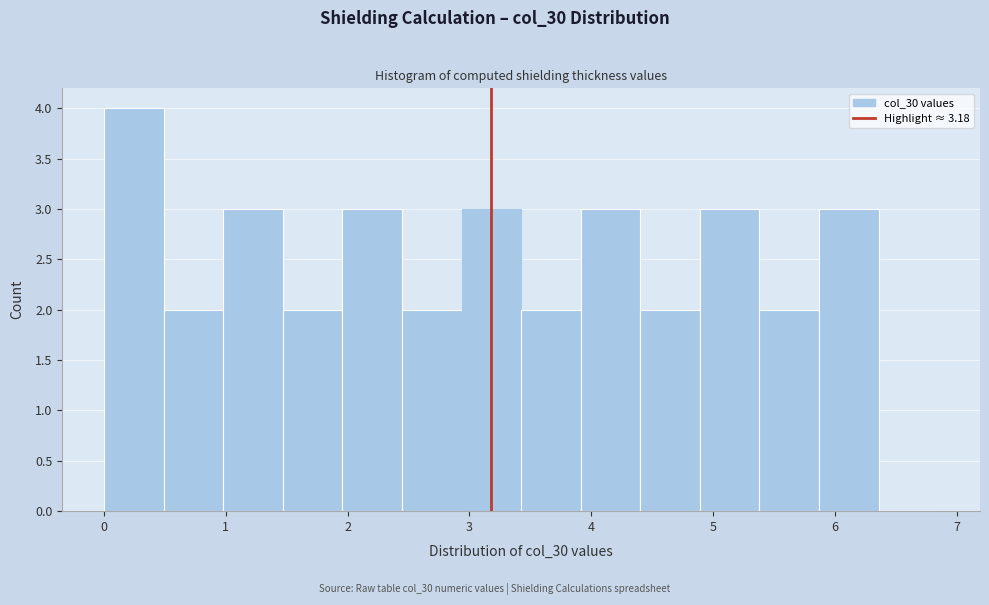

Which range on the x-axis has the tallest bar?

0.0 to 0.5